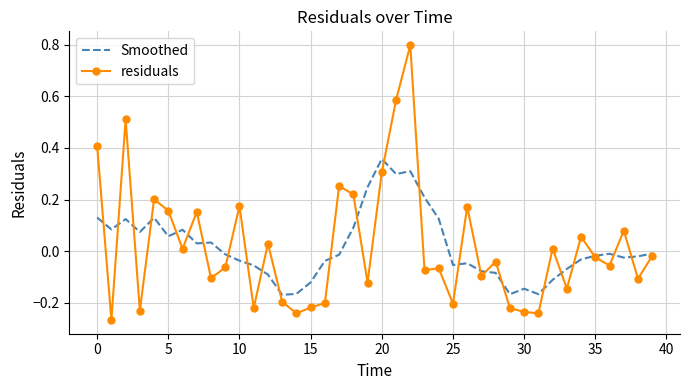

At how many categories does at least one series exceed 0?

23